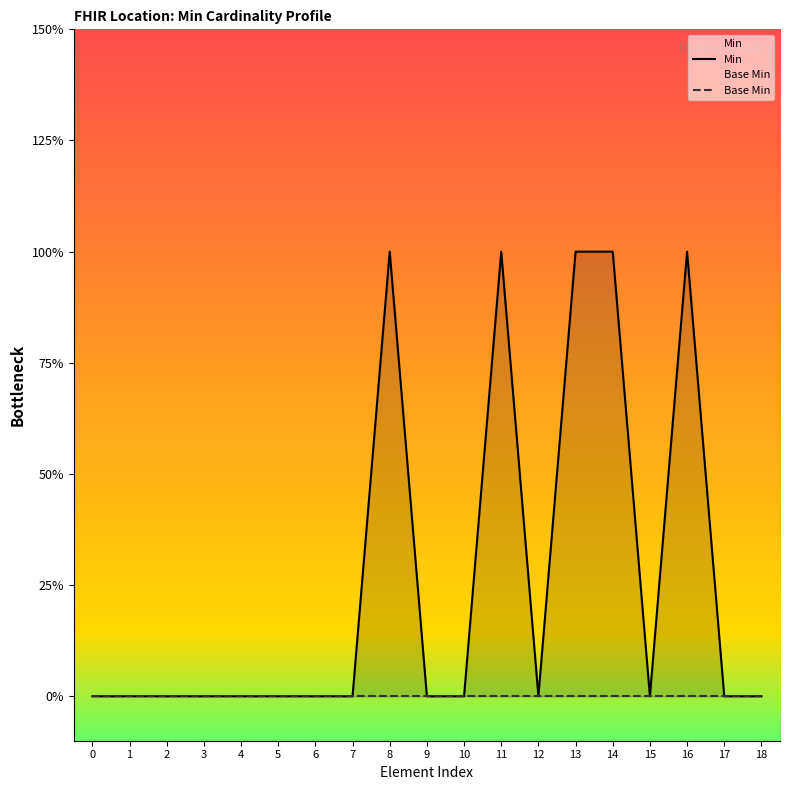

How many values in the Min series exceed 0?

5